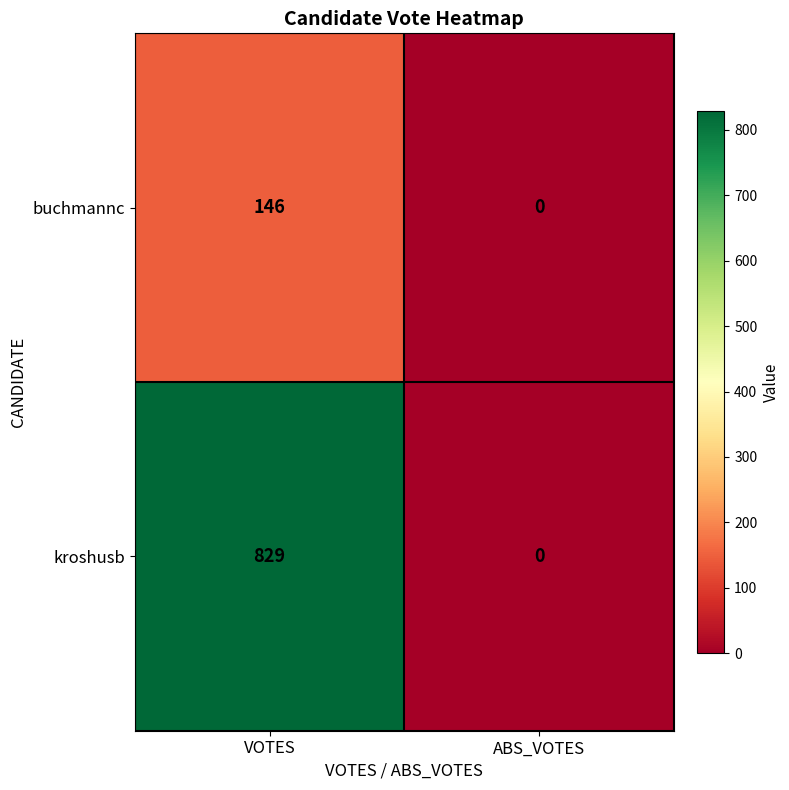

Which series has the largest range (max minus min)?

kroshusb